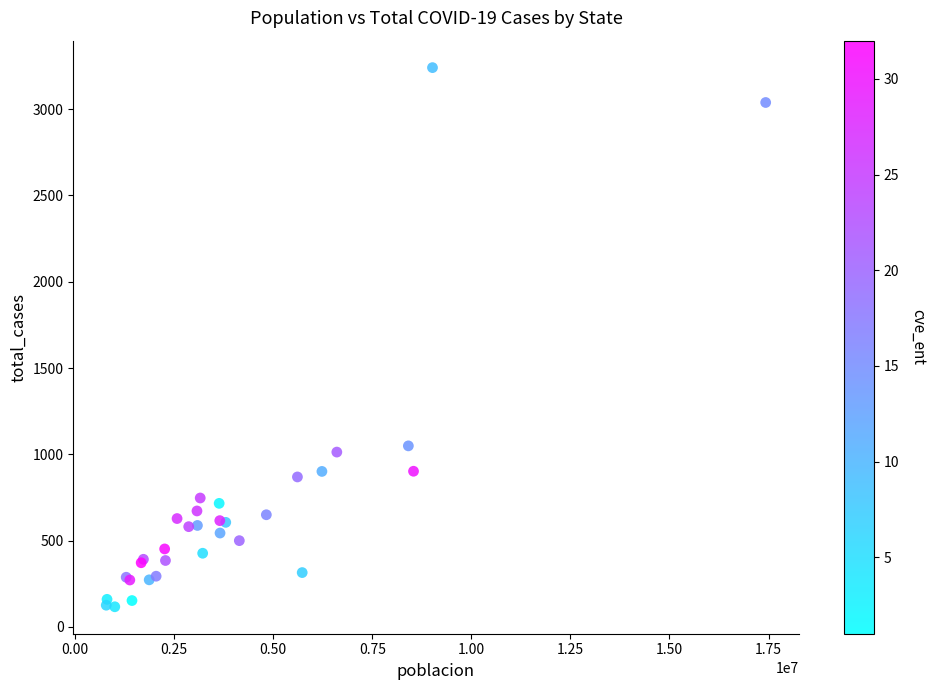

What Y value in the scatter plot is closest to 1678?

1049